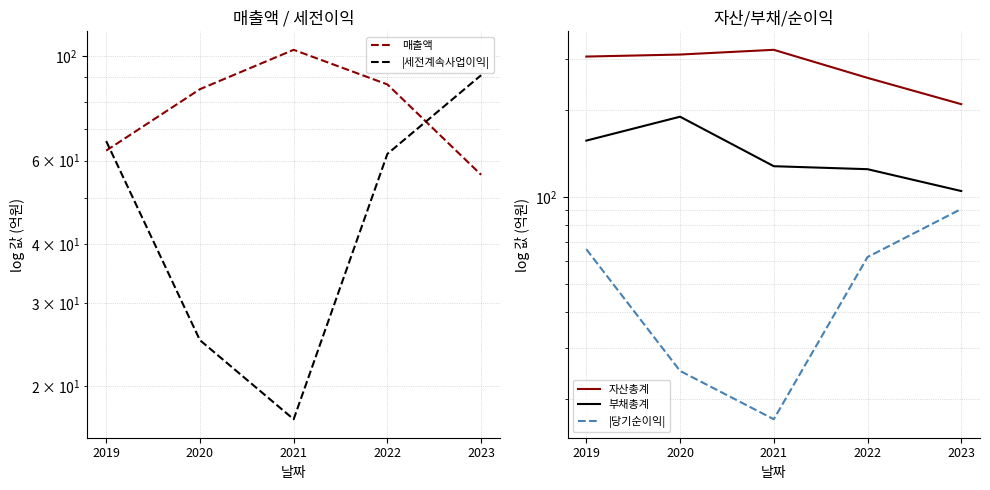

At how many categories does at least one series exceed 222?

4